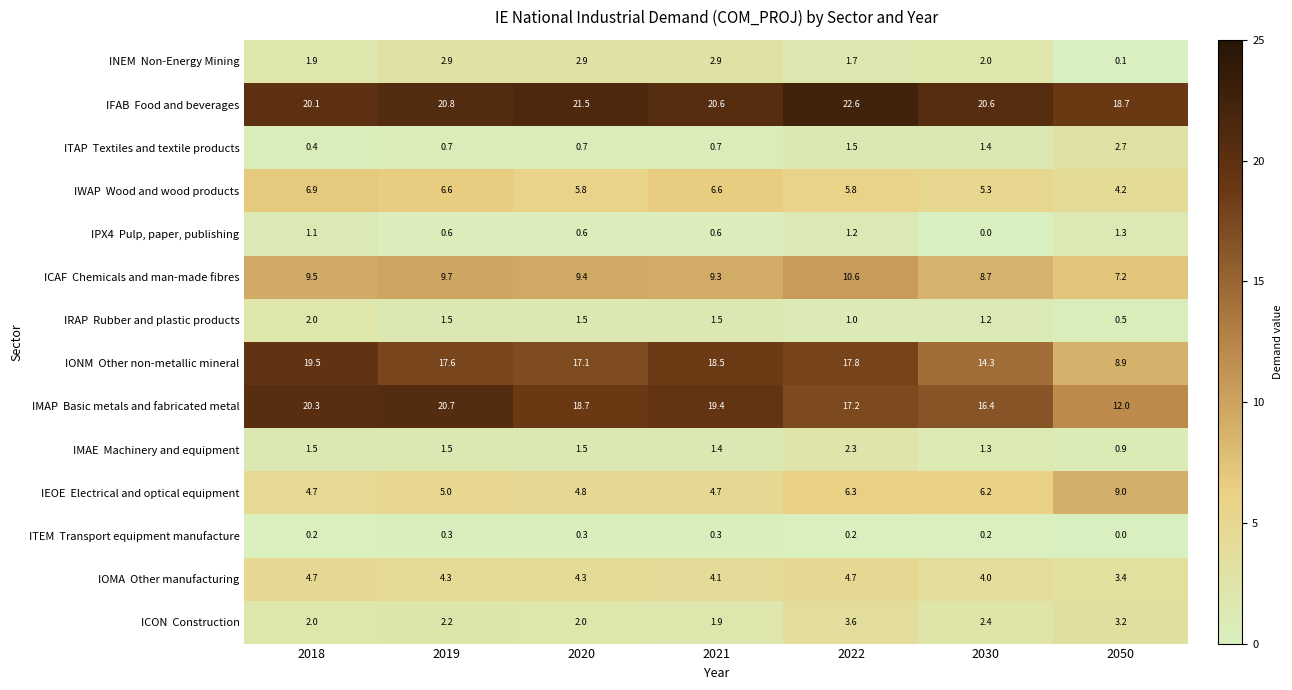

What is the difference between the highest and lowest values at 2022?

22.4